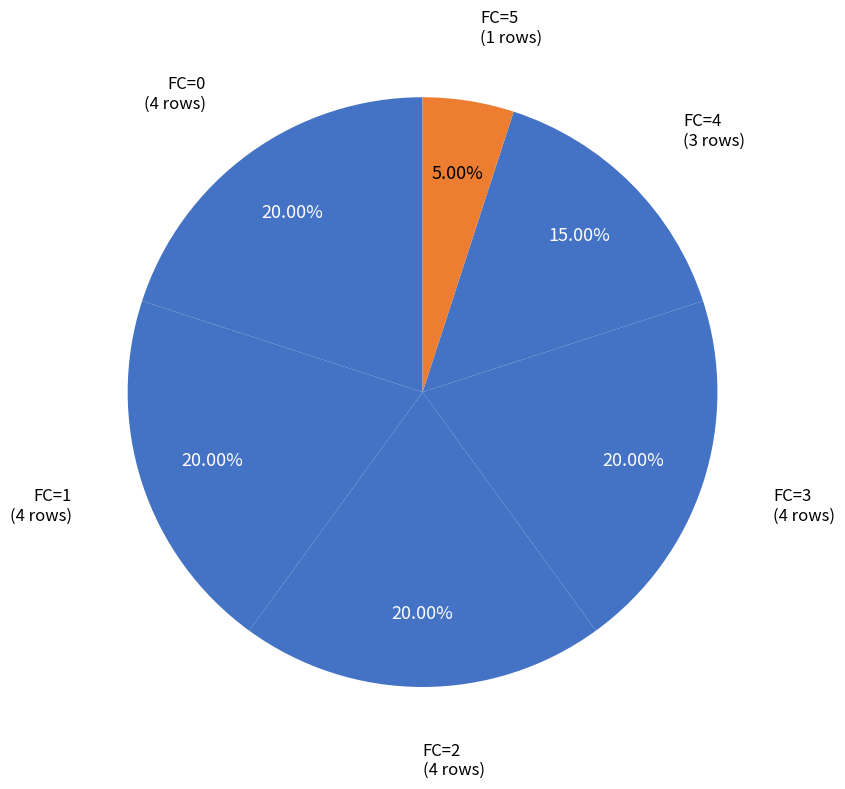

How many segments does this pie chart have?

6